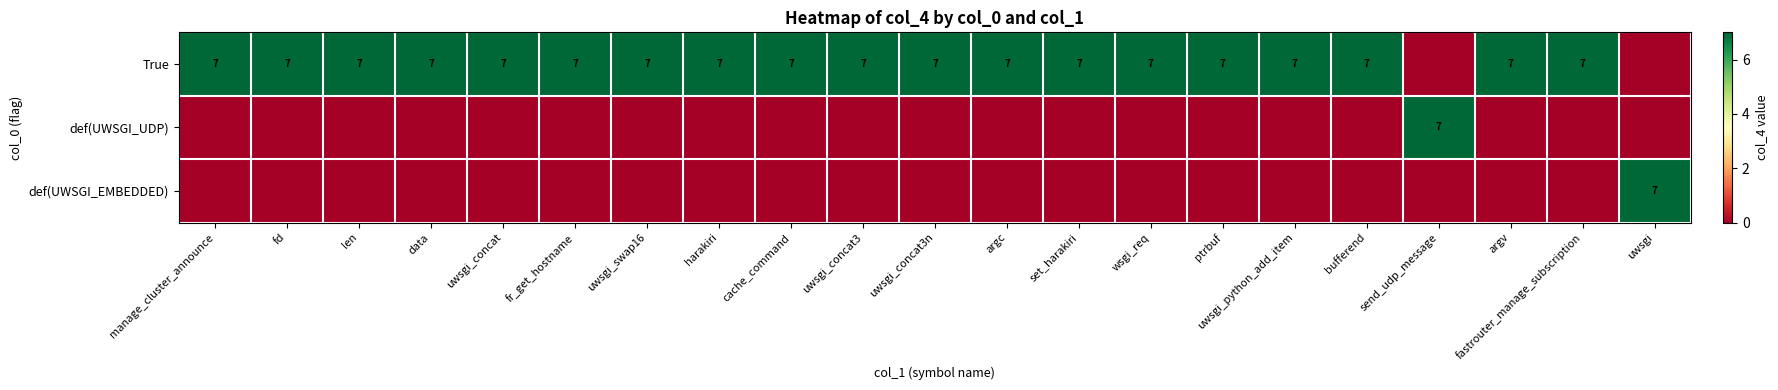

Which has a higher value, uwsgi_python_add_item or set_harakiri?

uwsgi_python_add_item